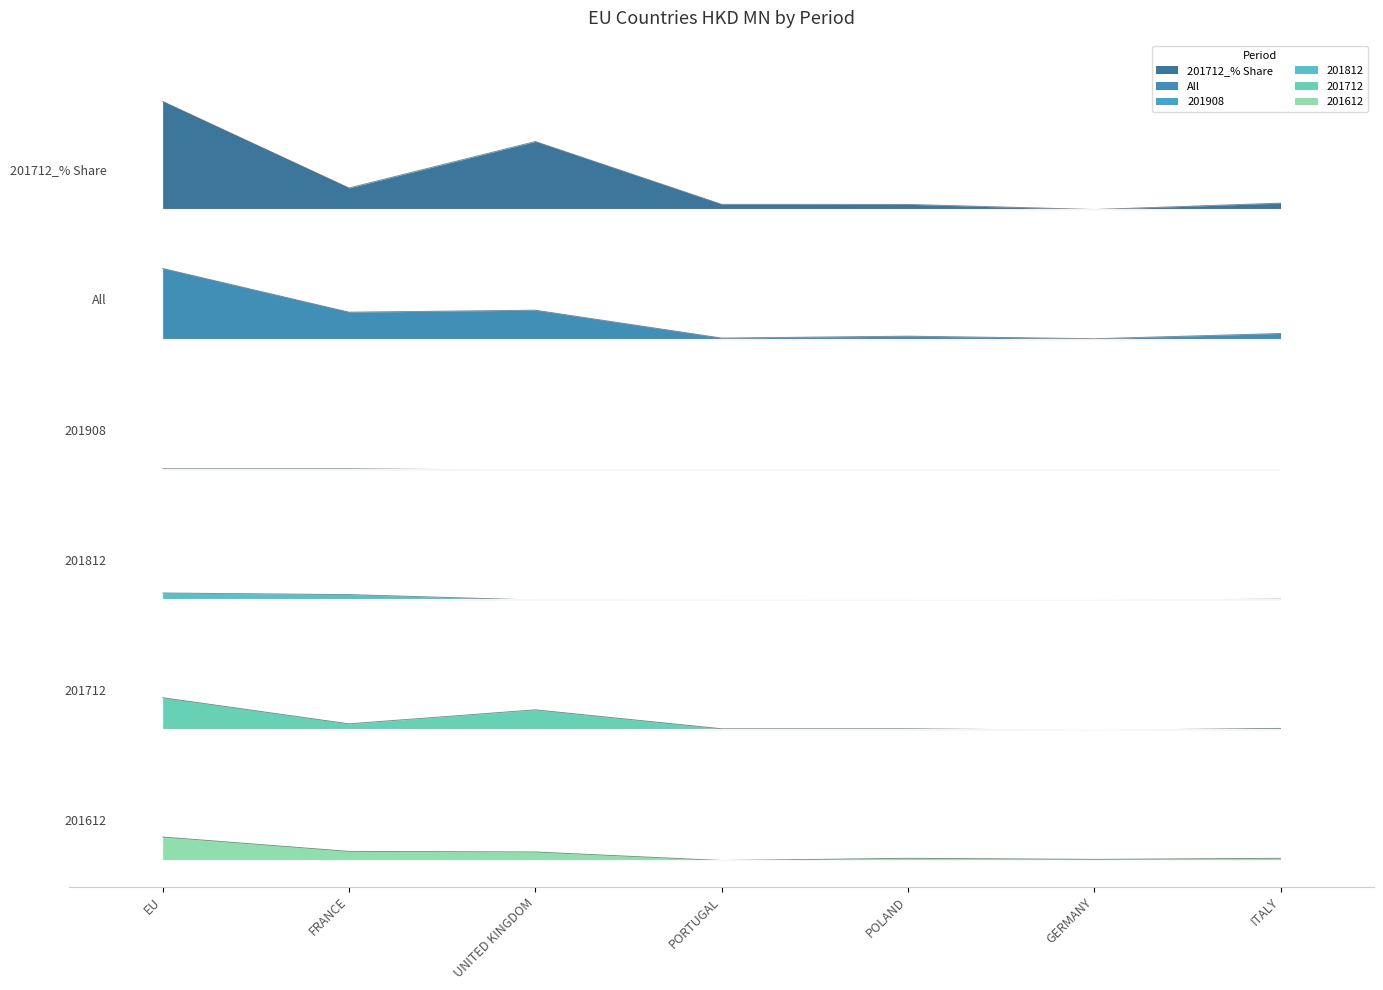

True or false: 201812 has more than 2 interior local peaks.

False